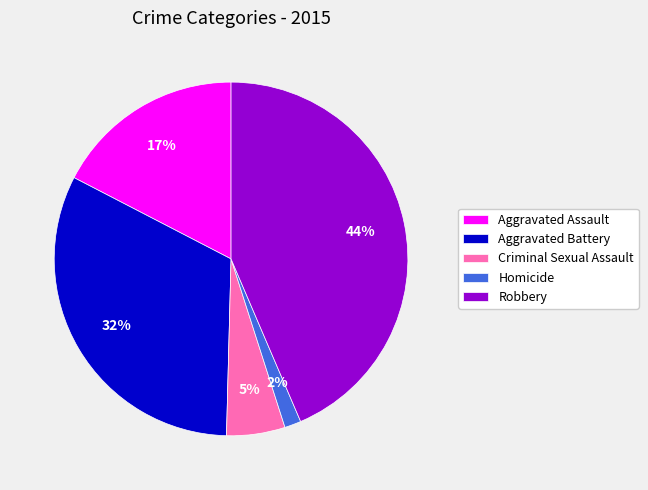

Rank the categories by value from highest to lowest.

Robbery, Aggravated Battery, Aggravated Assault, Criminal Sexual Assault, Homicide